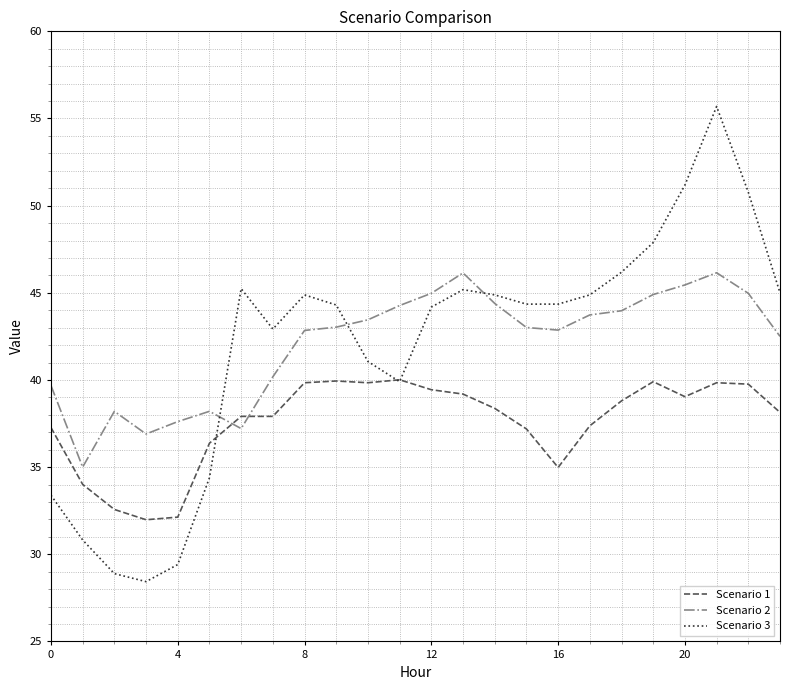

After their last crossing, which series has the higher values: Scenario 2 or Scenario 3?

Scenario 3